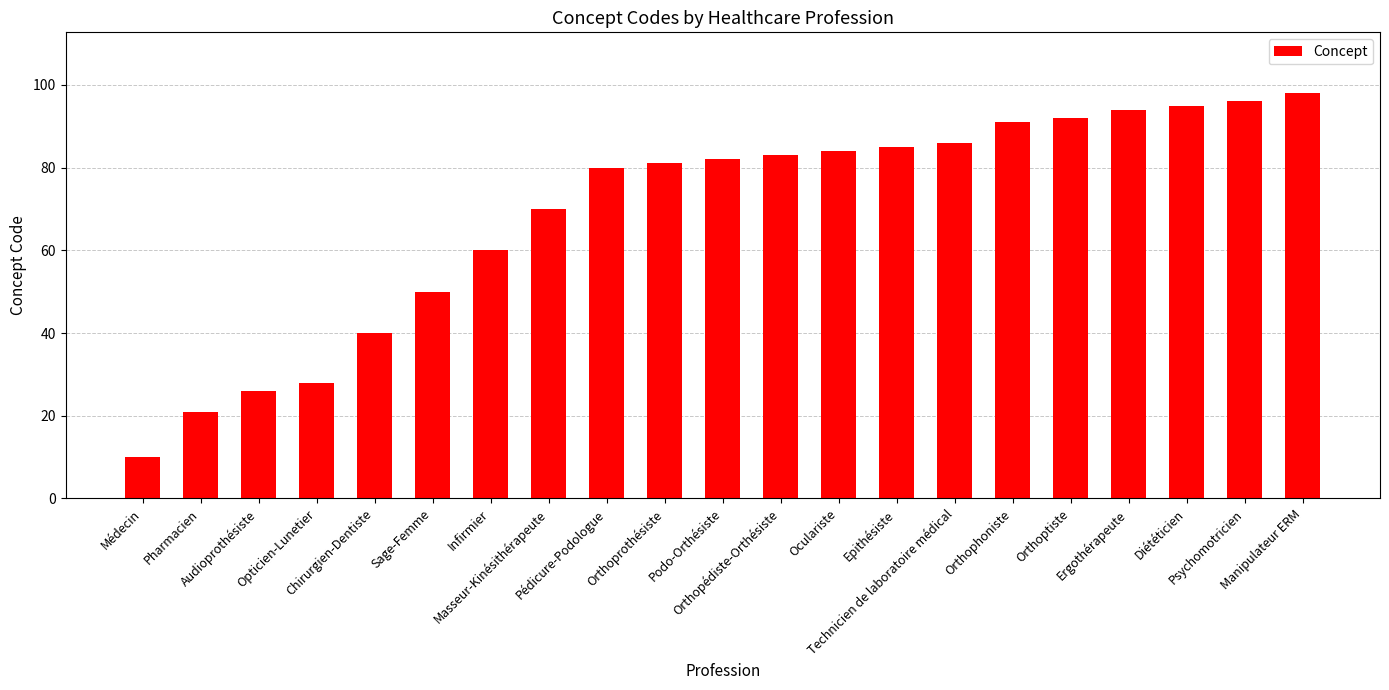

Reading left to right, list all the values displayed in this chart.

Médecin=10	Pharmacien=21	Audioprothésiste=26	Opticien-Lunetier=28	Chirurgien-Dentiste=40	Sage-Femme=50	Infirmier=60	Masseur-Kinésithérapeute=70	Pédicure-Podologue=80	Orthoprothésiste=81	Podo-Orthésiste=82	Orthopédiste-Orthésiste=83	Oculariste=84	Epithésiste=85	Technicien de laboratoire médical=86	Orthophoniste=91	Orthoptiste=92	Ergothérapeute=94	Diététicien=95	Psychomotricien=96	Manipulateur ERM=98